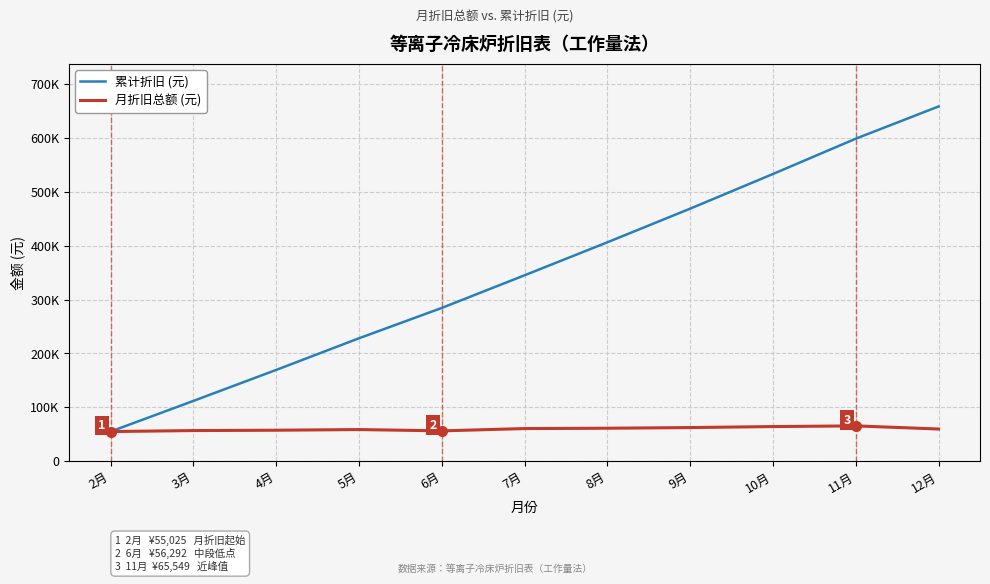

List the series in order of their peak value, lowest first.

月折旧总额 (元), 累计折旧 (元)